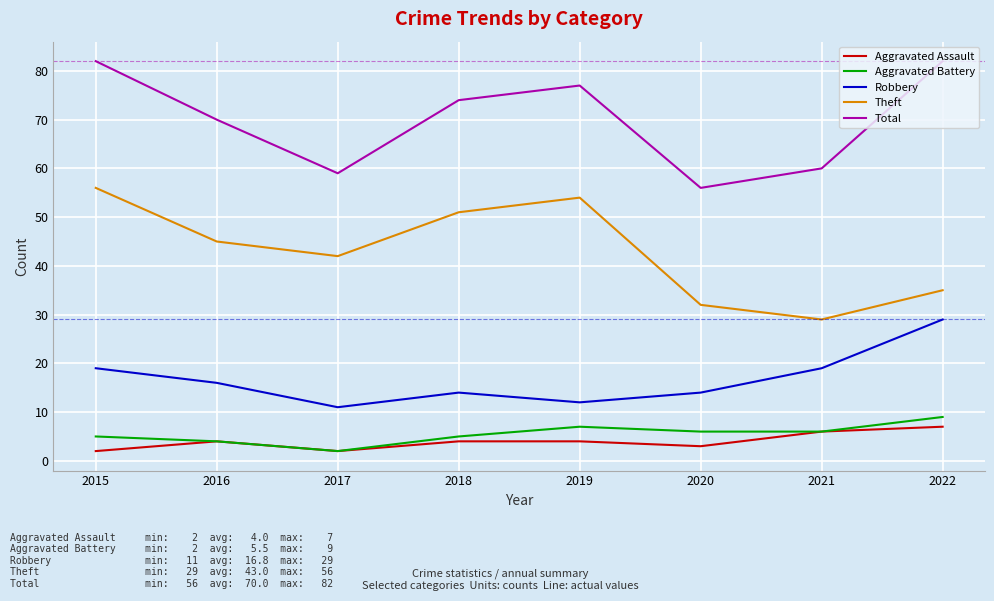

What is the difference between the Robbery values at 2016 and 2020?

2